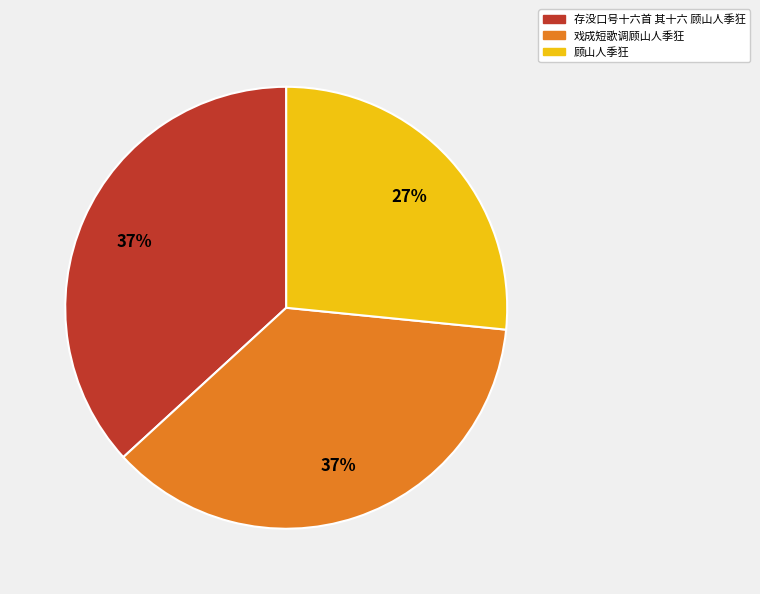

Is there a majority slice in this chart?

No